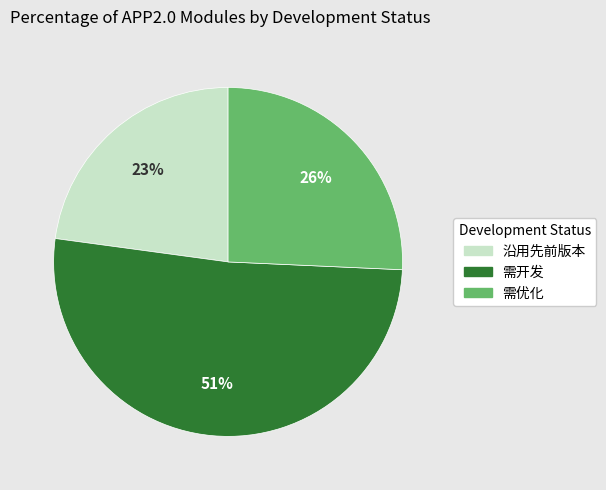

To the nearest percent, what percentage of the pie is 需开发?

51%